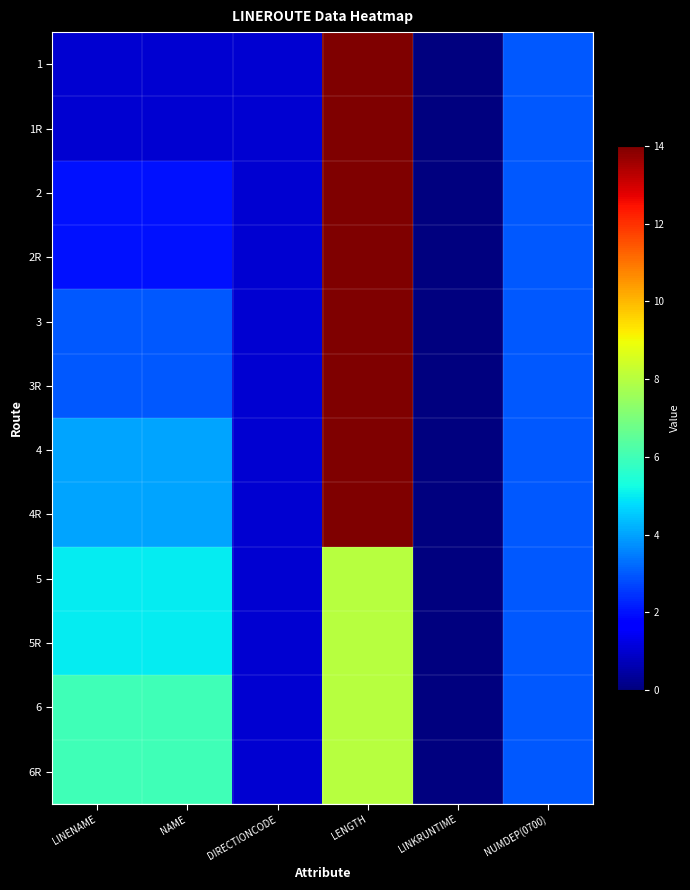

Reading right to left, what are all the values shown in this chart?

1: NUMDEP(0700)=3	LINKRUNTIME=0	LENGTH=14	DIRECTIONCODE=1	NAME=1	LINENAME=1
1R: NUMDEP(0700)=3	LINKRUNTIME=0	LENGTH=14	DIRECTIONCODE=1	NAME=1	LINENAME=1
2: NUMDEP(0700)=3	LINKRUNTIME=0	LENGTH=14	DIRECTIONCODE=1	NAME=2	LINENAME=2
2R: NUMDEP(0700)=3	LINKRUNTIME=0	LENGTH=14	DIRECTIONCODE=1	NAME=2	LINENAME=2
3: NUMDEP(0700)=3	LINKRUNTIME=0	LENGTH=14	DIRECTIONCODE=1	NAME=3	LINENAME=3
3R: NUMDEP(0700)=3	LINKRUNTIME=0	LENGTH=14	DIRECTIONCODE=1	NAME=3	LINENAME=3
4: NUMDEP(0700)=3	LINKRUNTIME=0	LENGTH=14	DIRECTIONCODE=1	NAME=4	LINENAME=4
4R: NUMDEP(0700)=3	LINKRUNTIME=0	LENGTH=14	DIRECTIONCODE=1	NAME=4	LINENAME=4
5: NUMDEP(0700)=3	LINKRUNTIME=0	LENGTH=8	DIRECTIONCODE=1	NAME=5	LINENAME=5
5R: NUMDEP(0700)=3	LINKRUNTIME=0	LENGTH=8	DIRECTIONCODE=1	NAME=5	LINENAME=5
6: NUMDEP(0700)=3	LINKRUNTIME=0	LENGTH=8	DIRECTIONCODE=1	NAME=6	LINENAME=6
6R: NUMDEP(0700)=3	LINKRUNTIME=0	LENGTH=8	DIRECTIONCODE=1	NAME=6	LINENAME=6